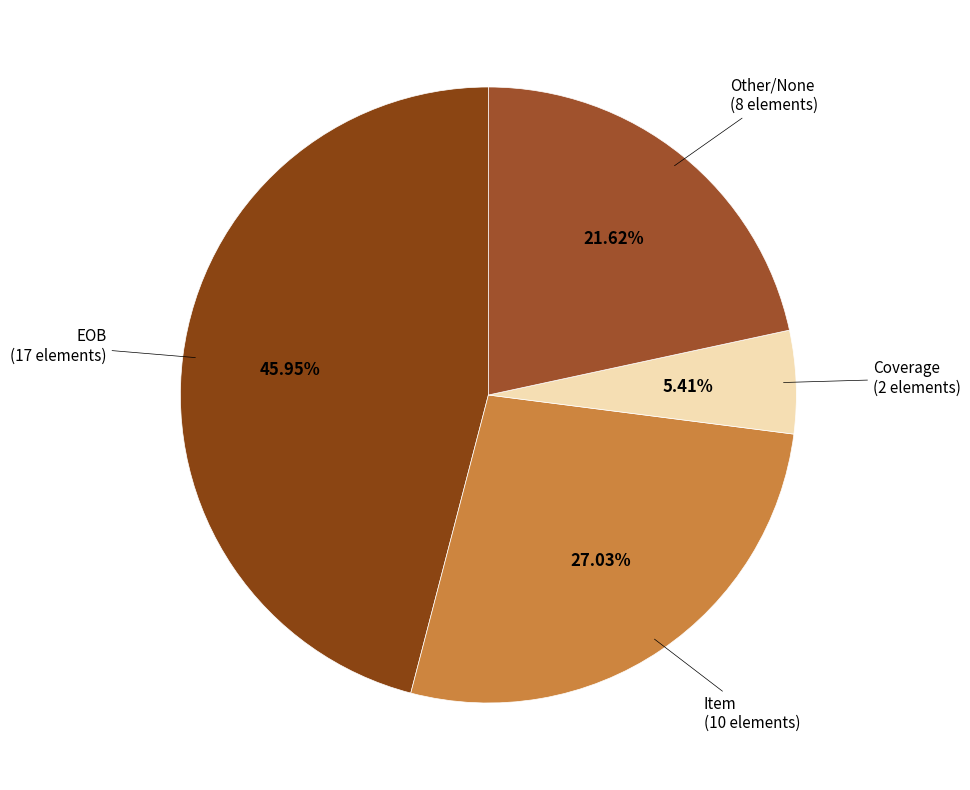

Count the number of slices in the pie.

4